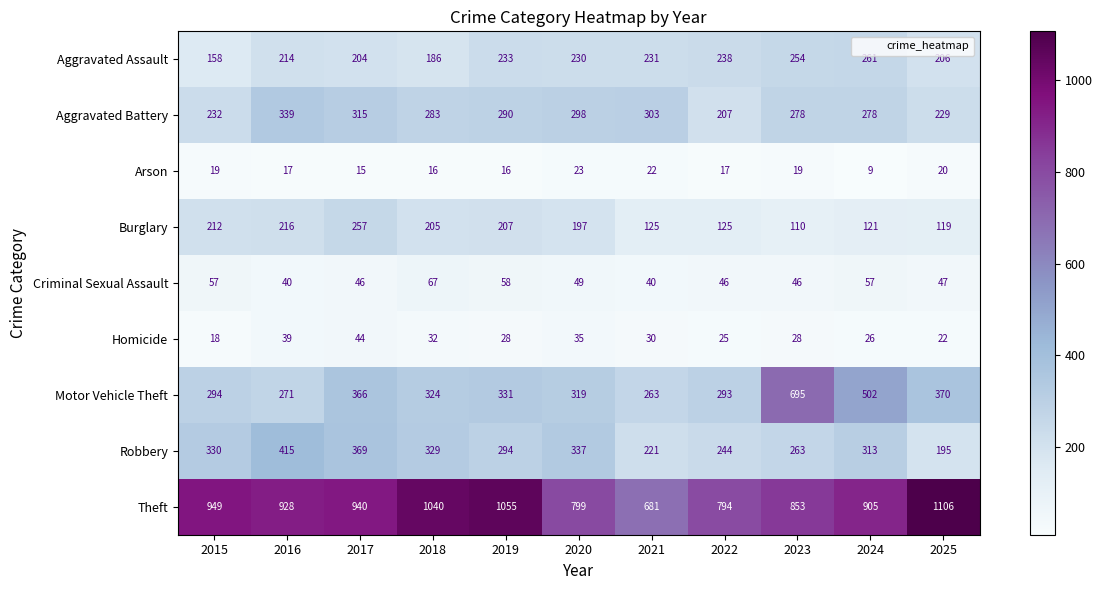

Which series changed the most between 2016 and 2021?

Theft